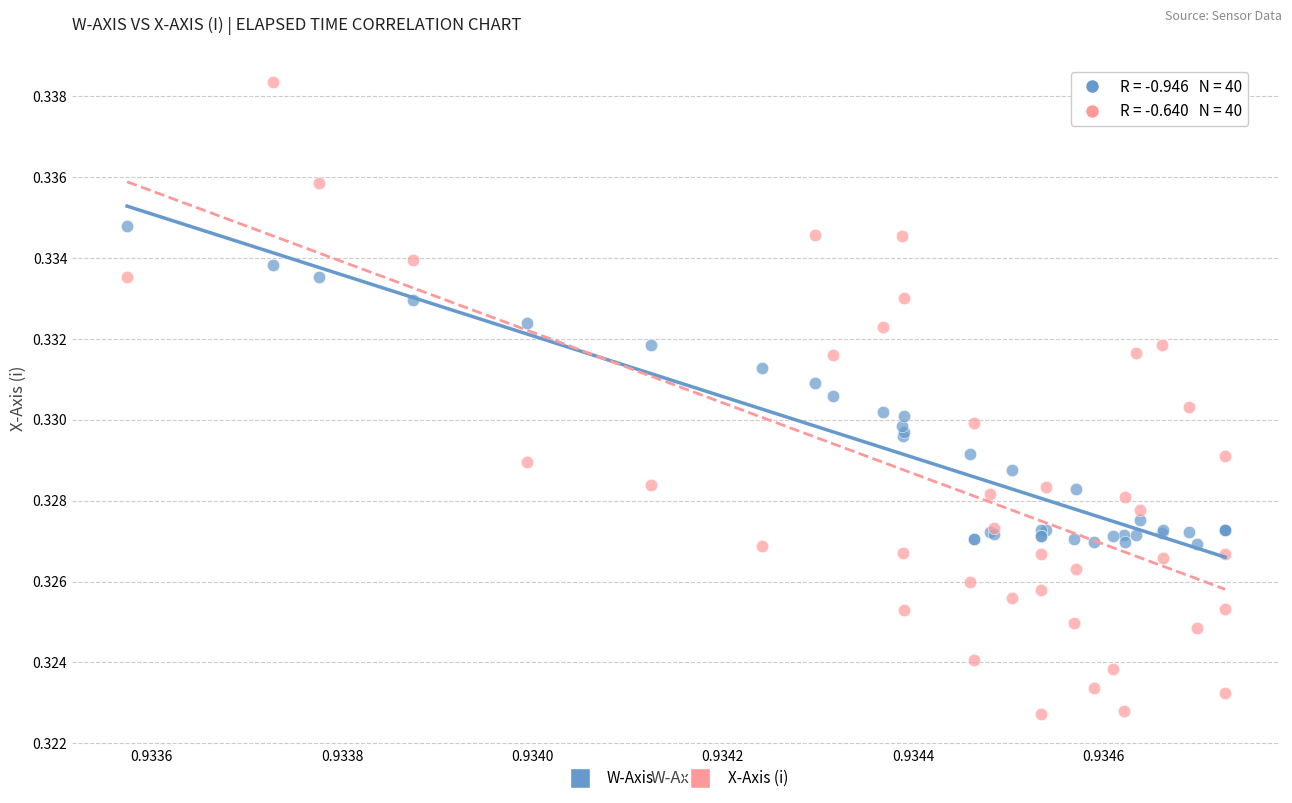

What are all the series names shown in the legend?

W-Axis, X-Axis (i)